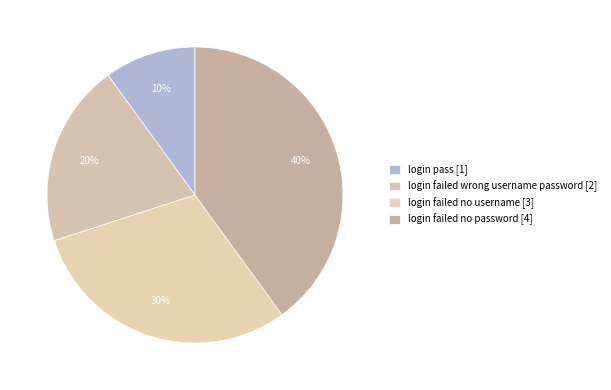

To the nearest percent, what is the combined percentage of login failed wrong username password and login failed no password?

60%